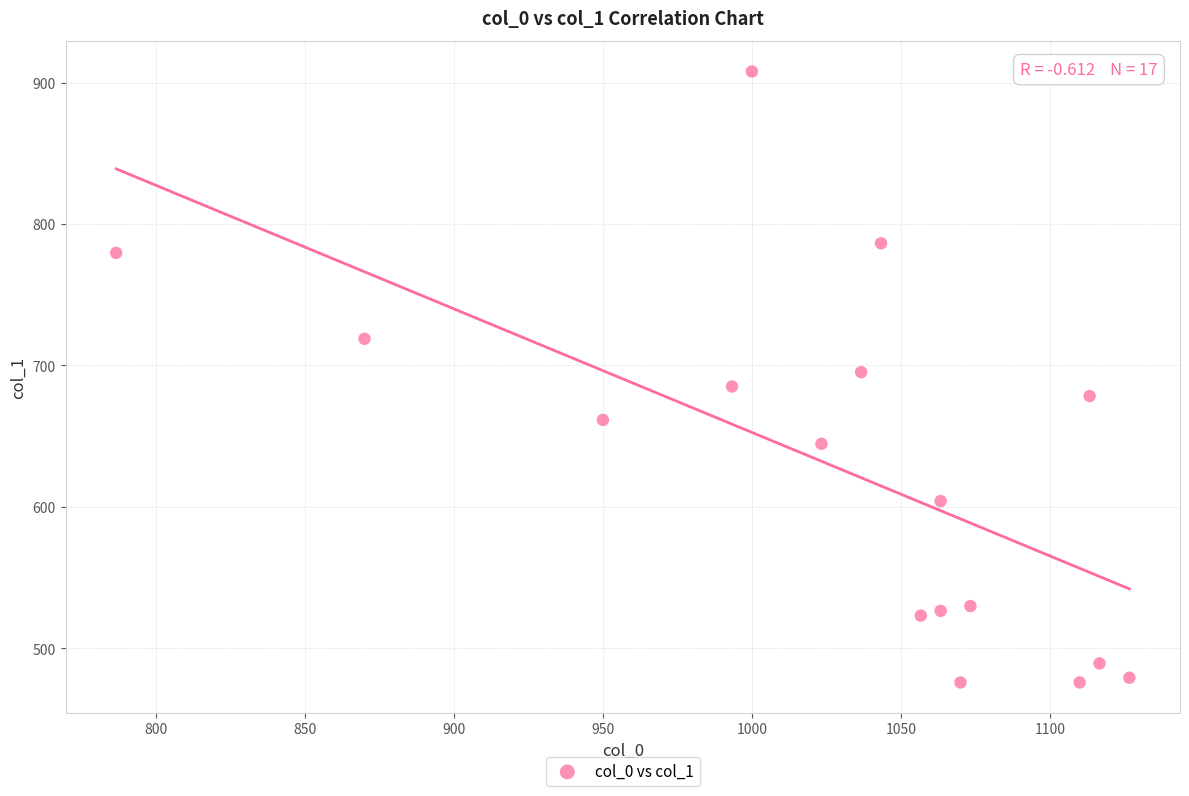

What is the range of X values (max minus min)?

340.0